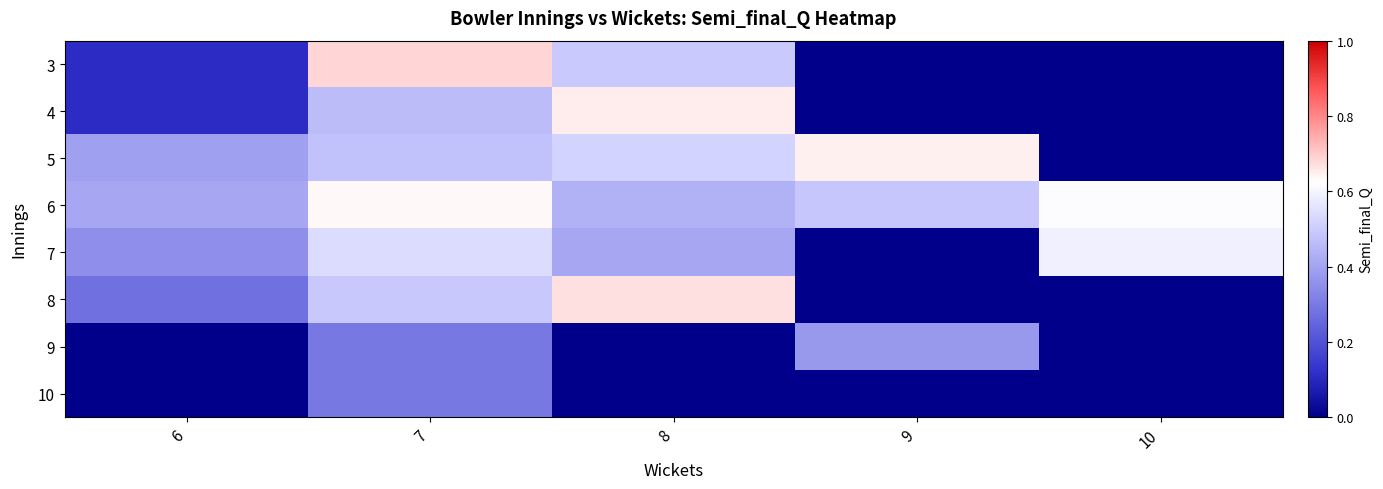

How many values in the 4 series exceed 0?

3